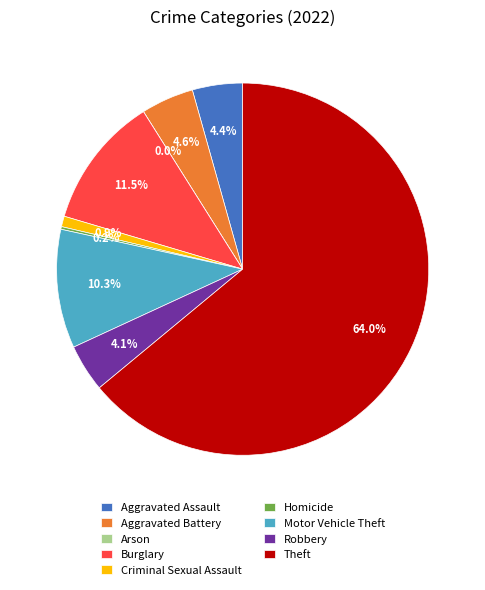

How many slices are in this pie chart?

9